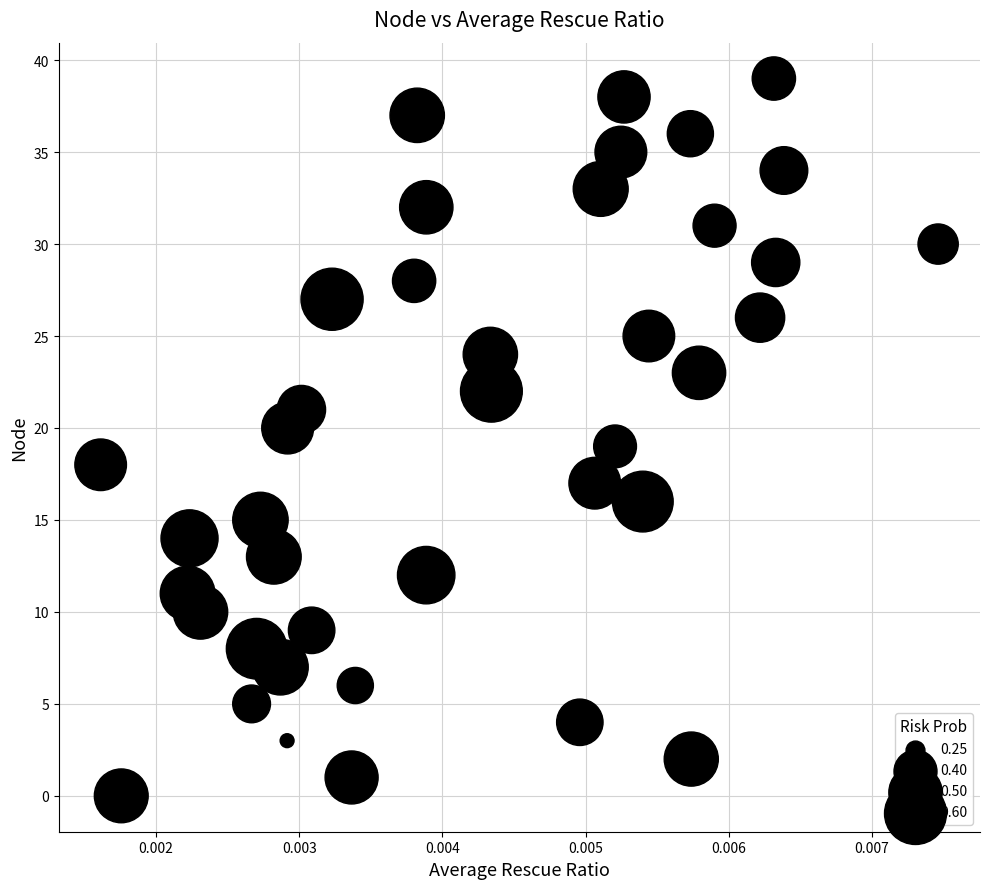

What is the range of Y values (max minus min)?

39